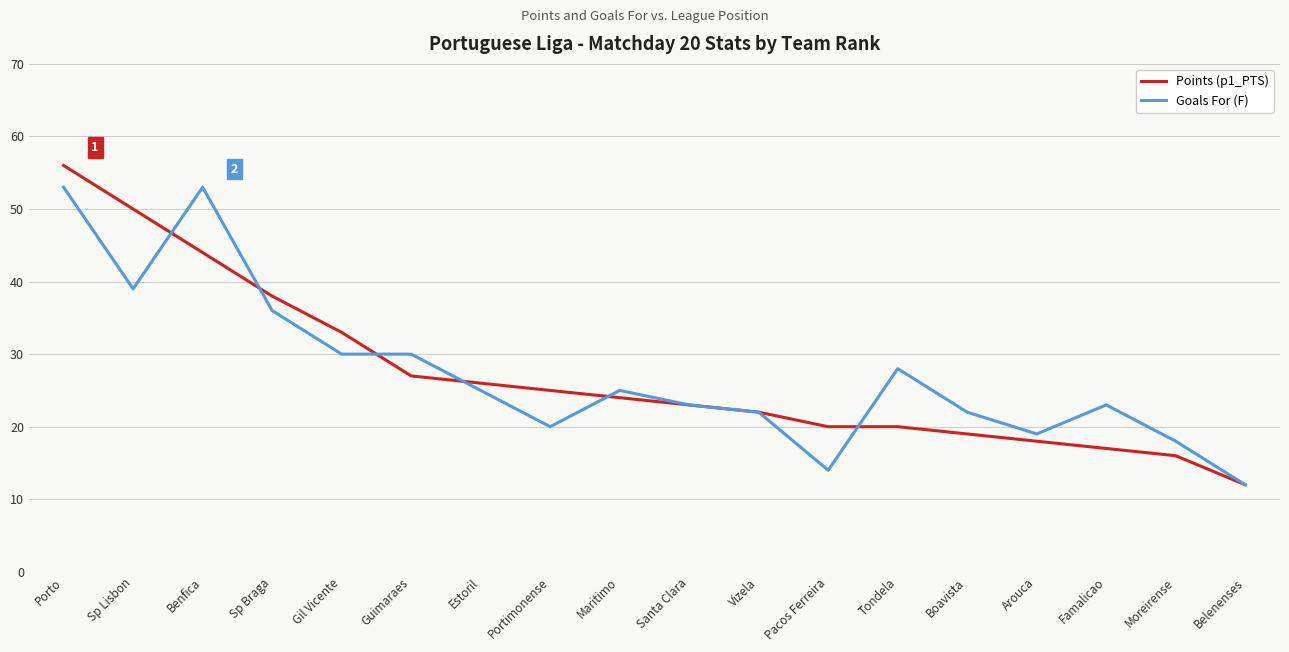

How many lines are shown in the chart?

2